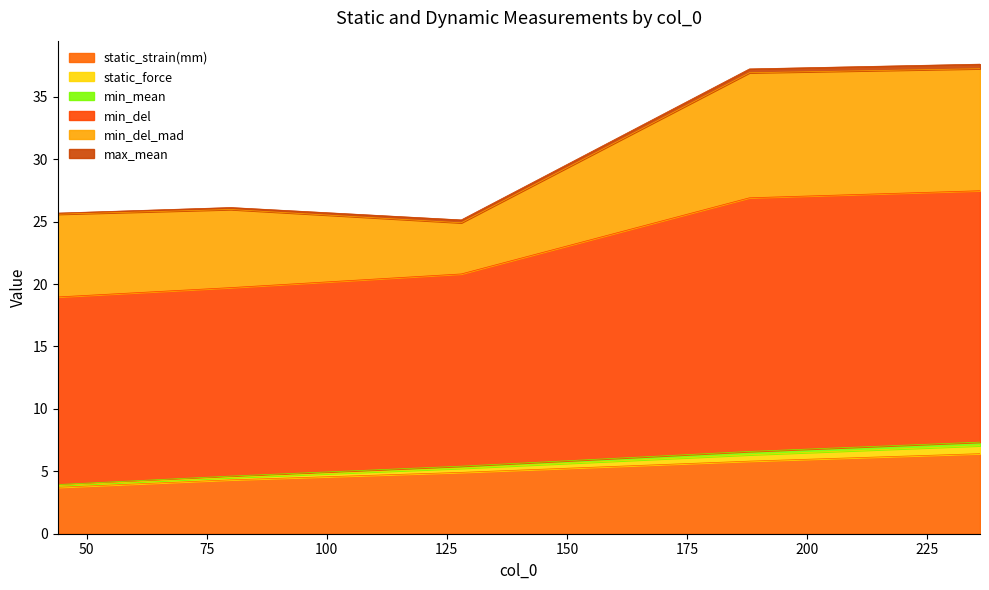

True or false: static_strain(mm) has more than 1 points higher than both neighbors.

False